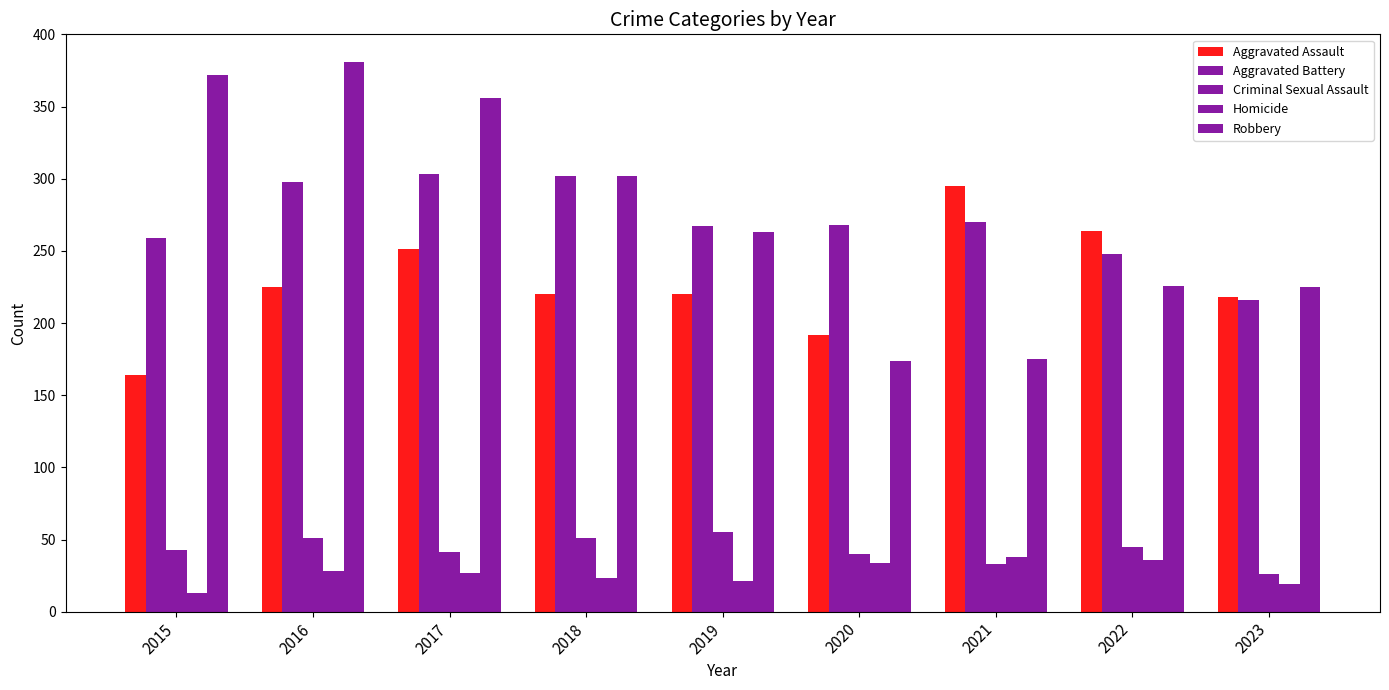

What is the value of the Homicide bar at the 6th from the left?

34